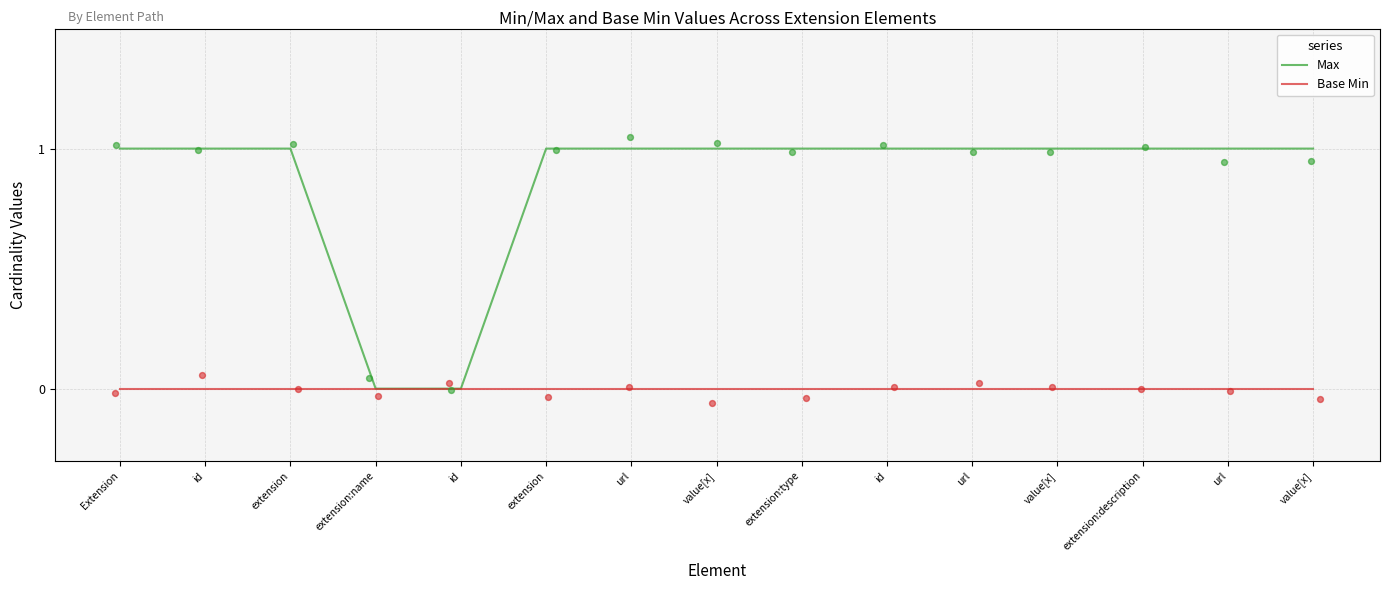

What is the total value across all series at extension:description?

1